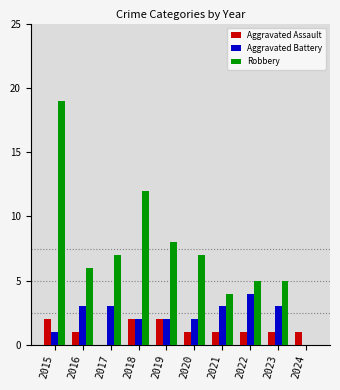

The value of Robbery at 2015 is 34. True or false?

False